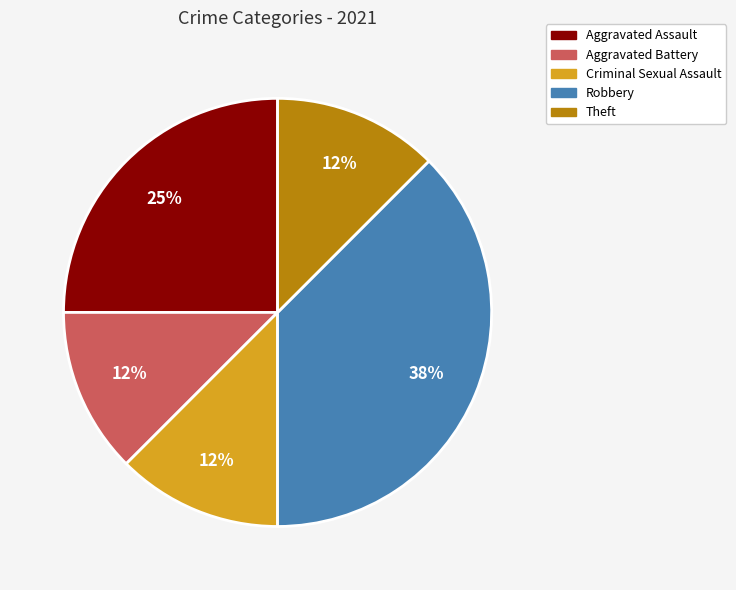

Is the sum of Criminal Sexual Assault and Theft greater than half?

No